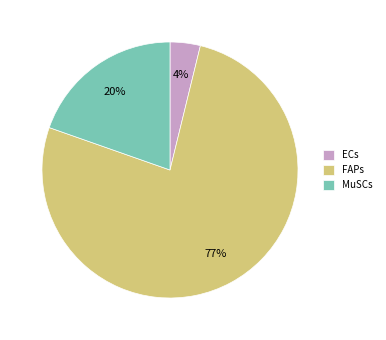

Does any single category account for the majority?

Yes